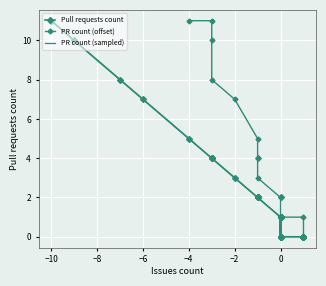

Count the number of values greater than 1.

15